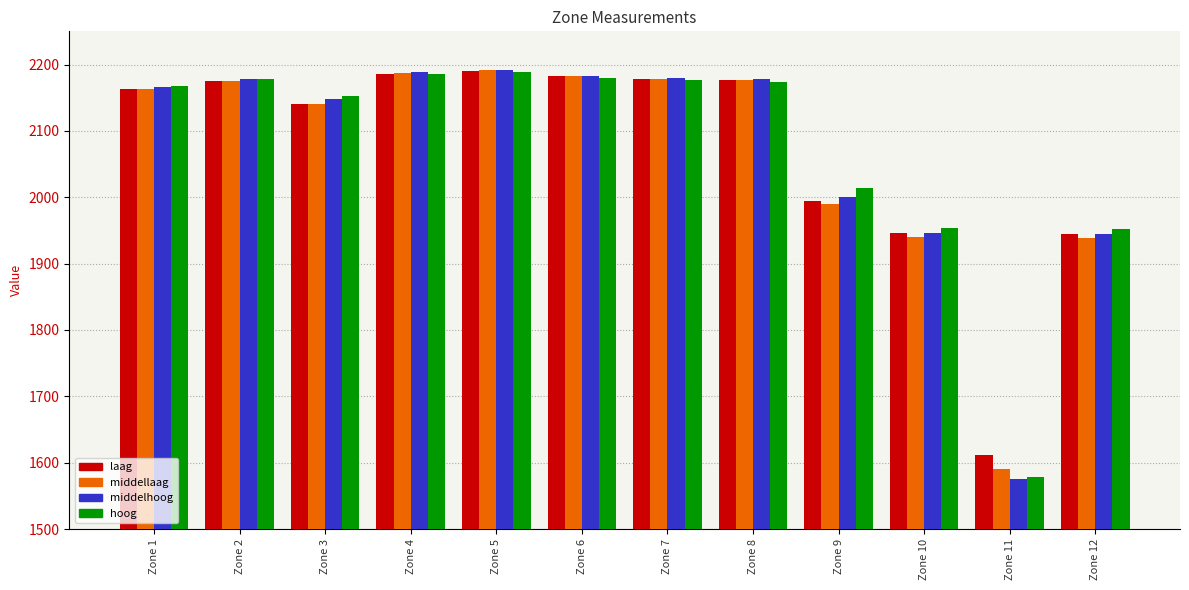

Which series has the widest spread of values?

middelhoog